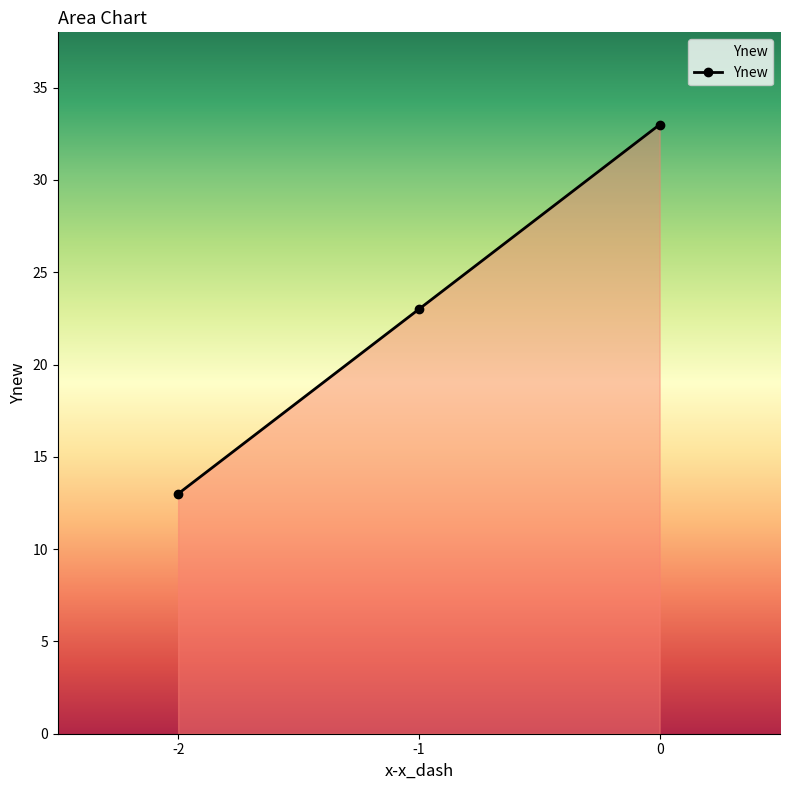

Reading left to right, transcribe all the data shown in this chart.

13	23	33